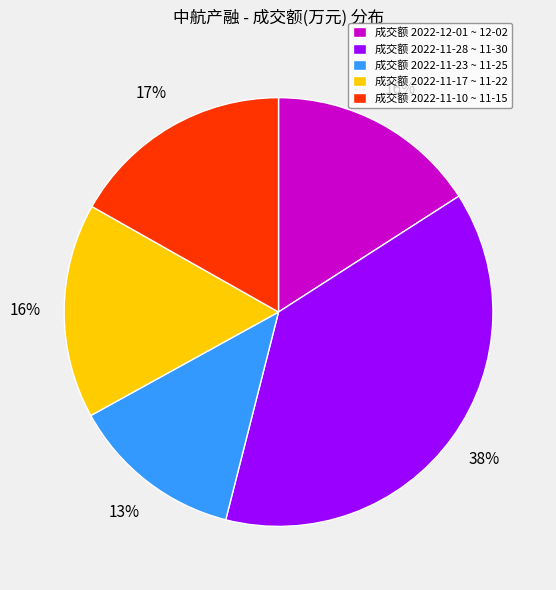

What percentage is the 成交额 2022-11-28 ~ 11-30 slice, to the nearest percent?

38%